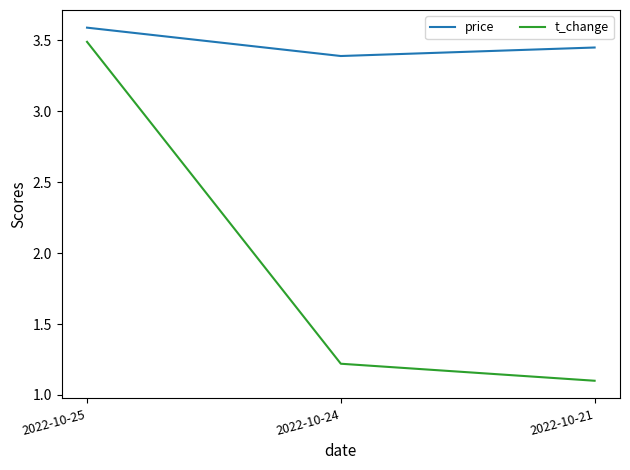

True or false: t_change has a value of 3.5 at 2022-10-25.

True